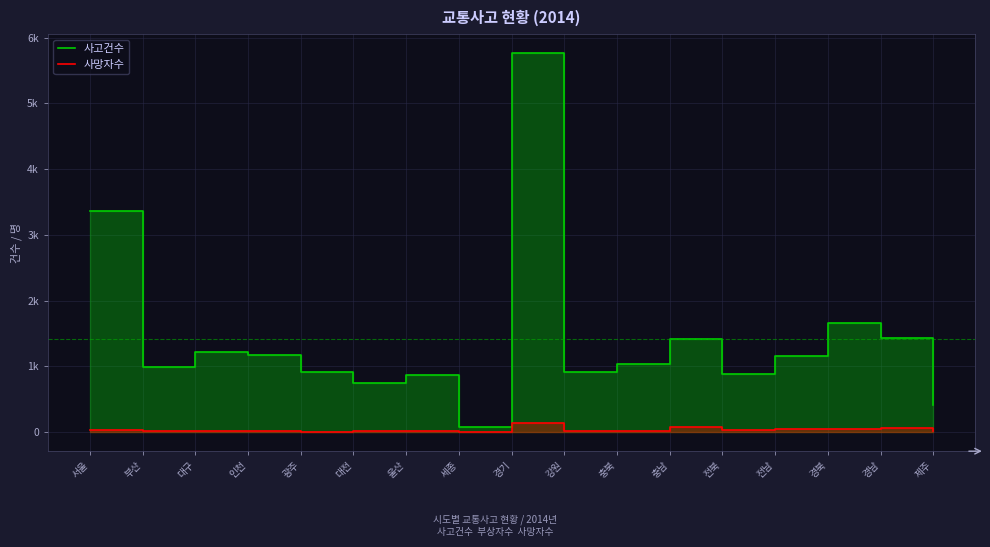

True or false: 사고건수 and 사망자수 intersect in this chart.

False